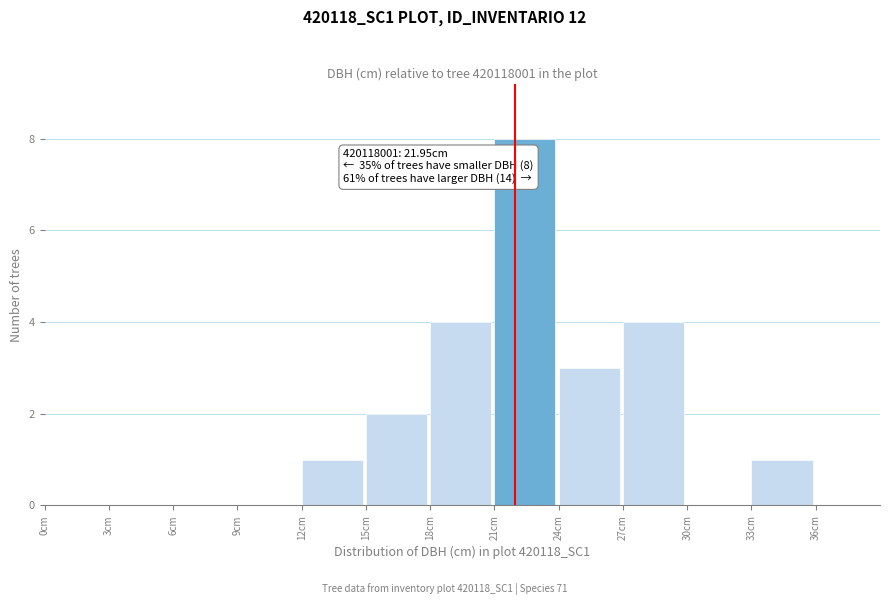

Over which range of the x-axis is the bar tallest?

21 to 24